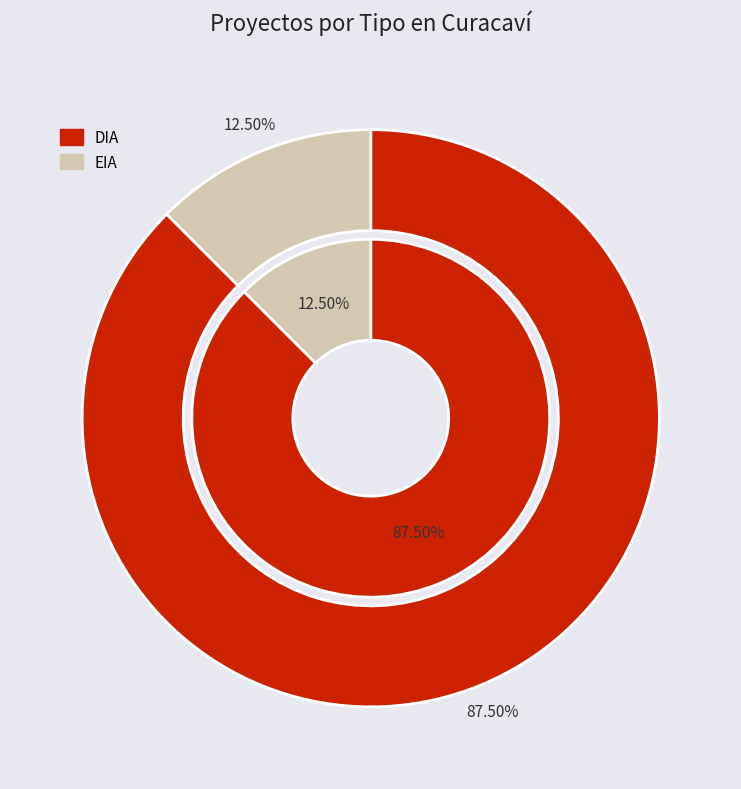

What is the change in value from DIA to EIA?

-126